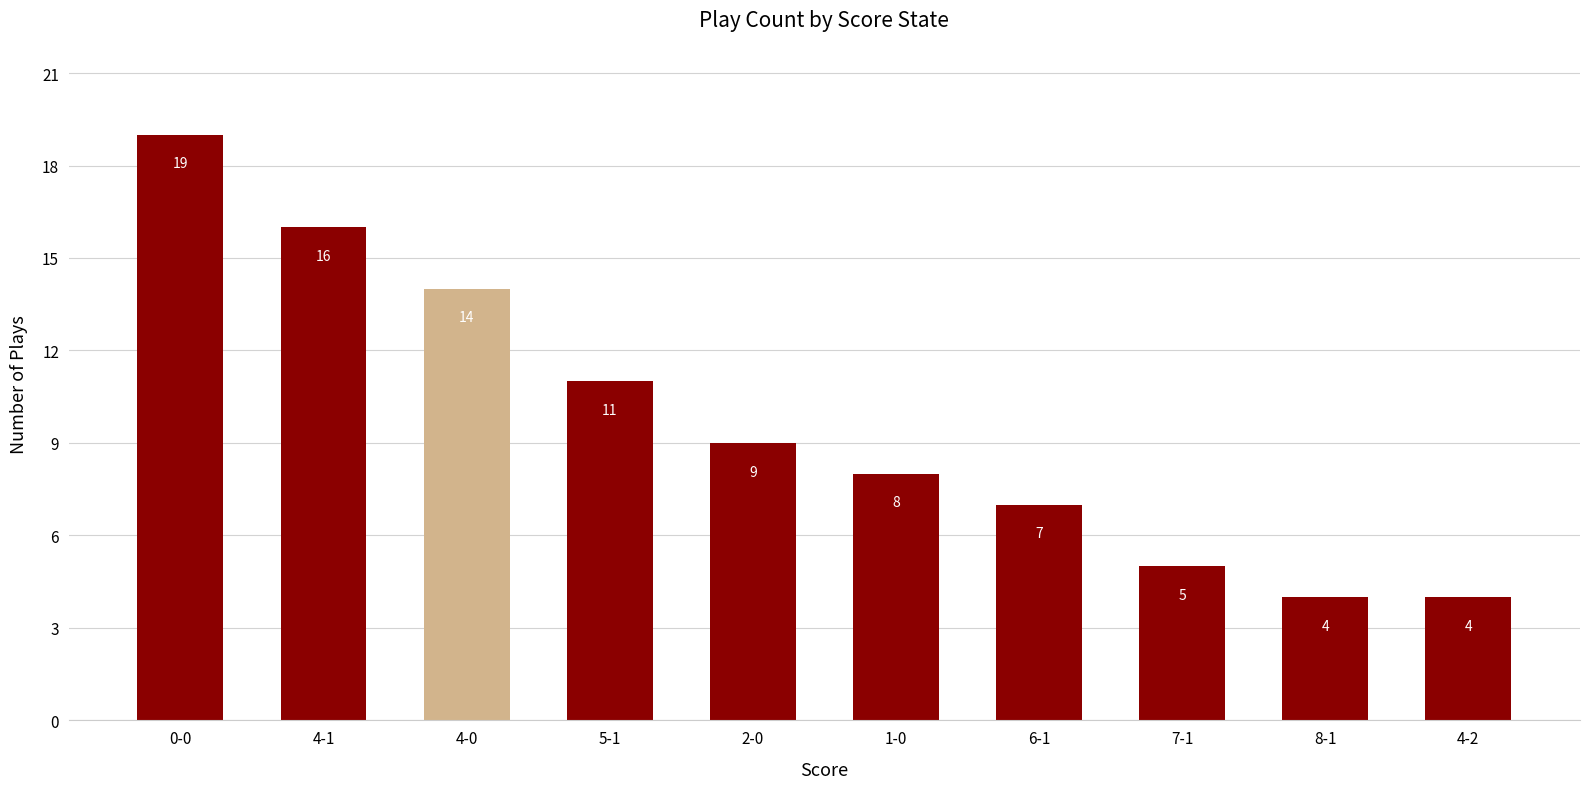

What is the label of the 8th bar from the right?

4-0